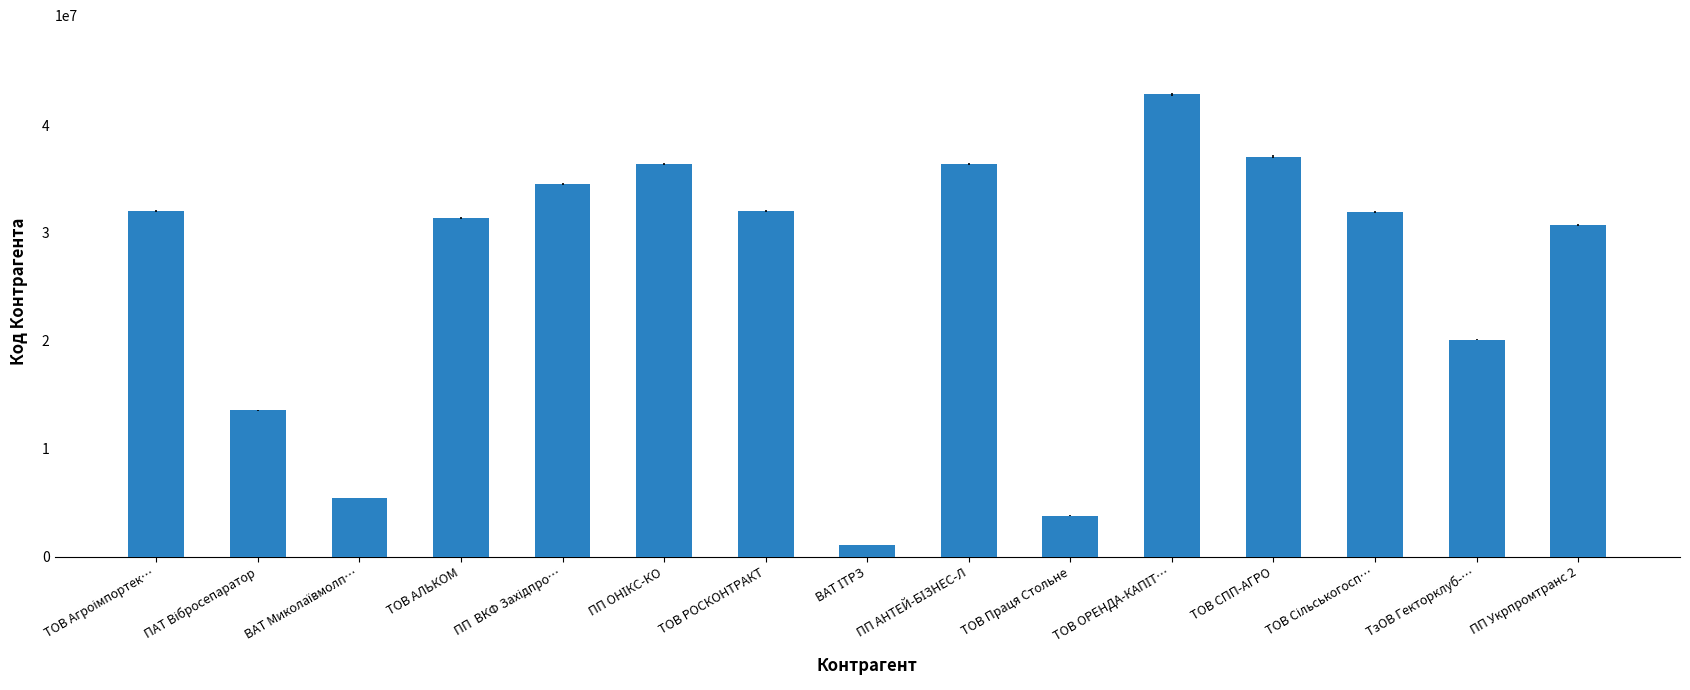

The value at ТОВ АЛЬКОМ is 42980896. True or false?

False